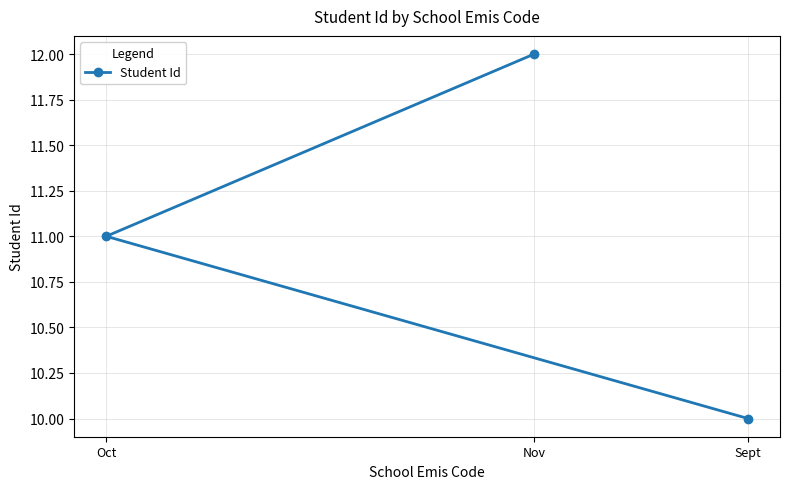

What is the maximum value shown in the chart?

12